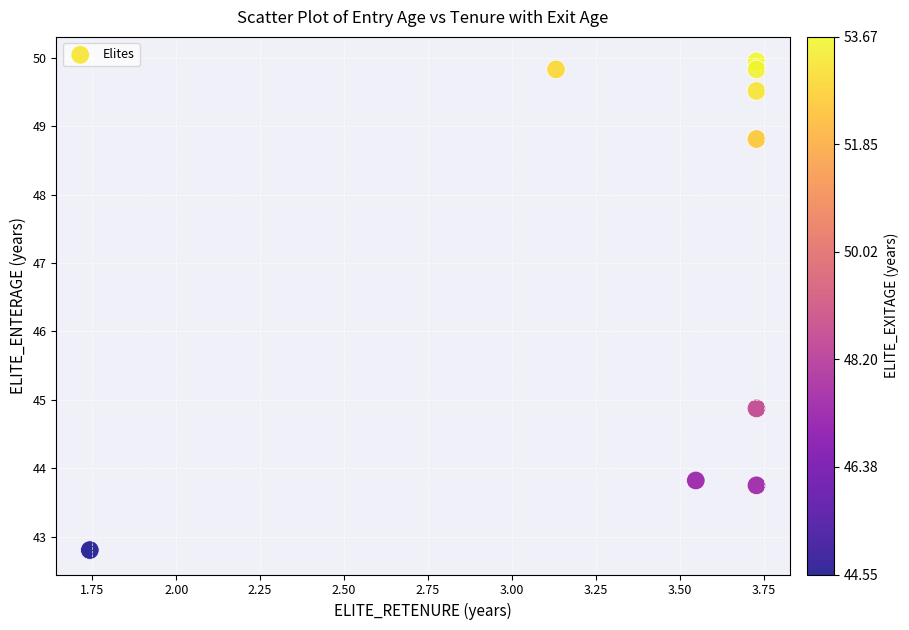

What Y value in the scatter plot is closest to 46?

44.9